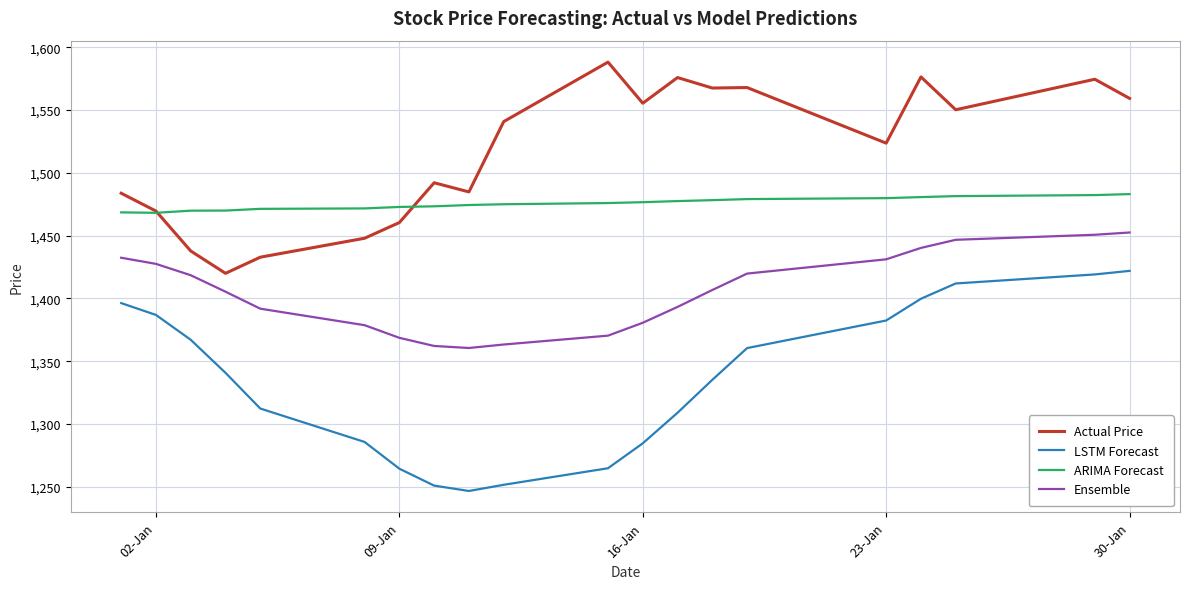

True or false: LSTM Forecast and Ensemble intersect in this chart.

False